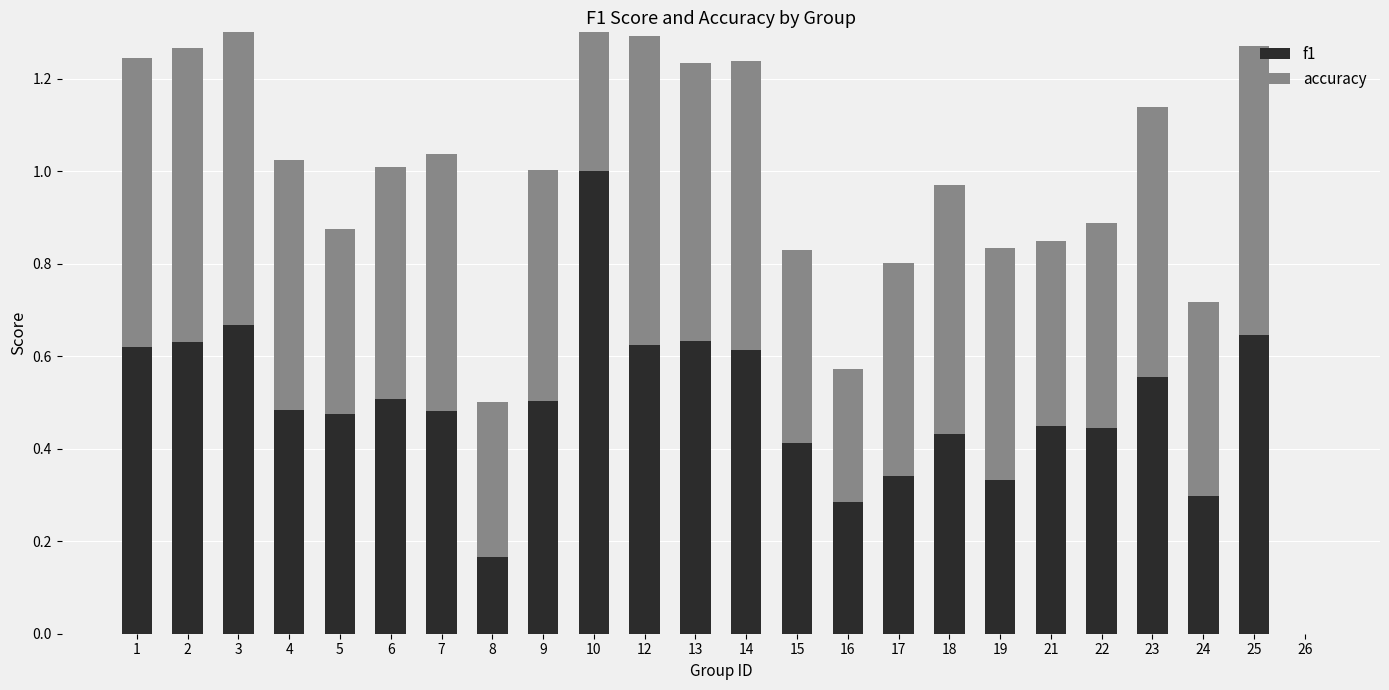

Which series changed the most between 10 and 18?

f1